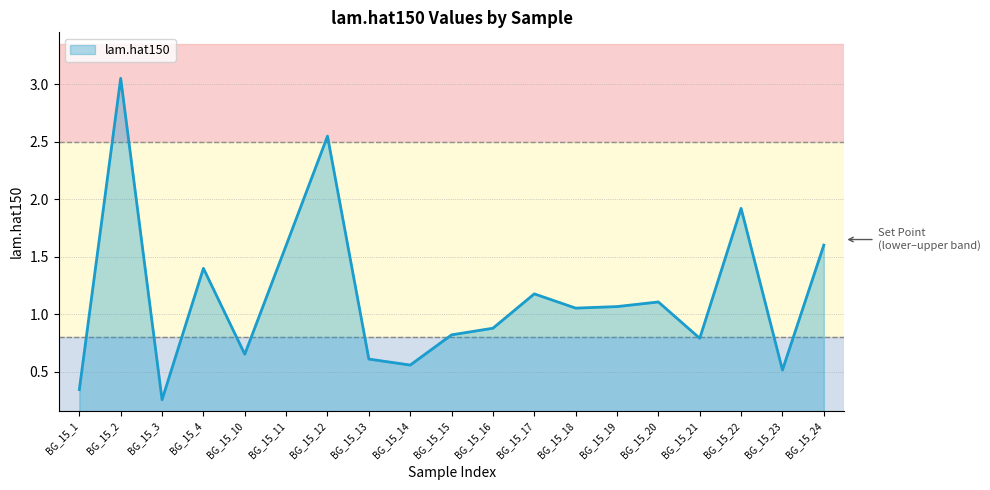

At which category does the chart reach its peak across all series?

BG_15_2